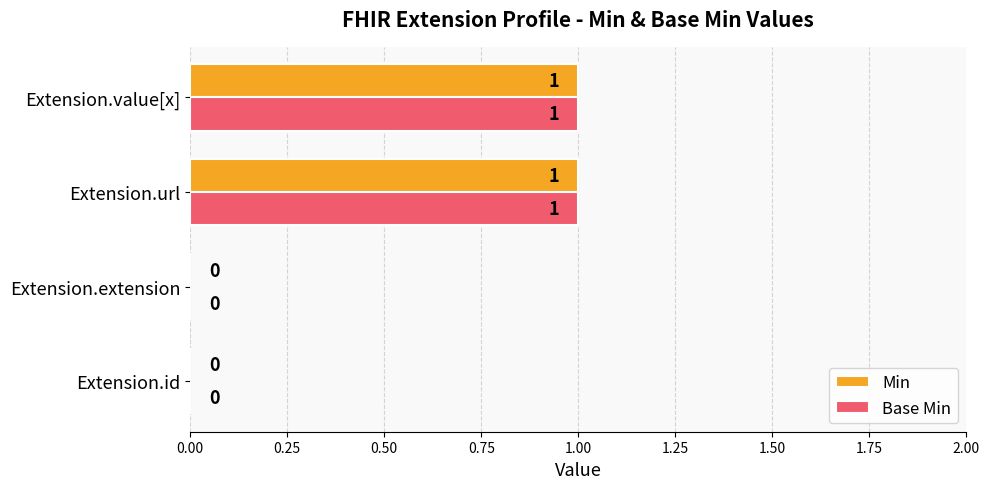

What is the greatest value displayed?

1